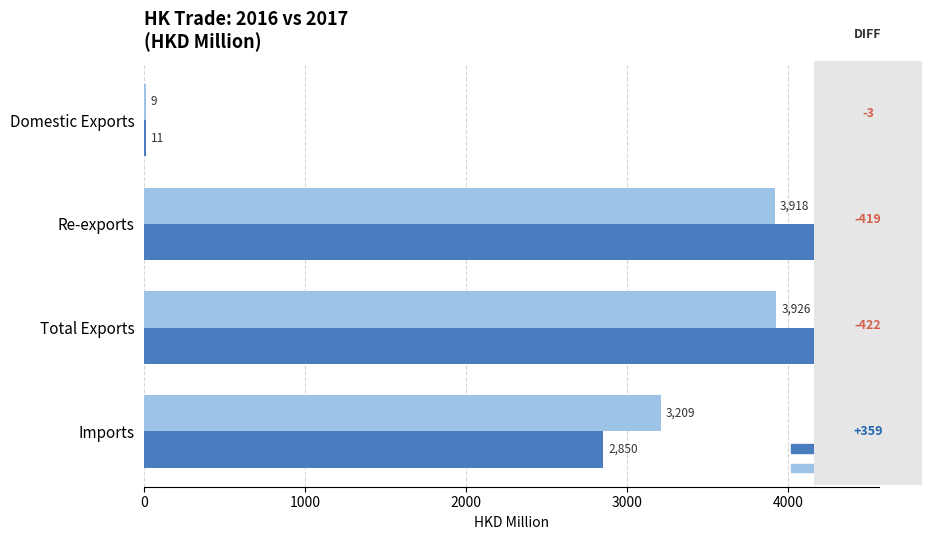

Between Domestic Exports and Imports, which series saw the biggest shift?

201712